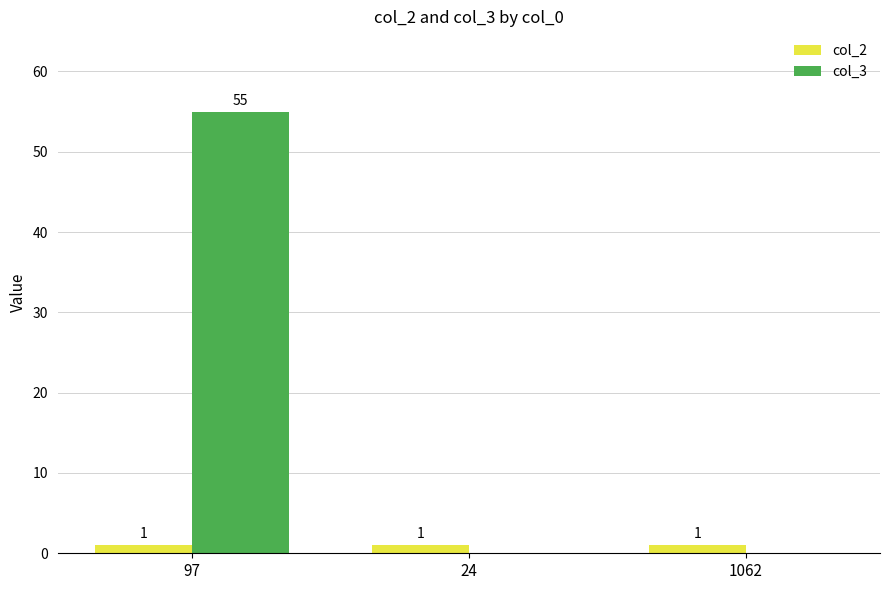

What is the total value across all series at 24?

1